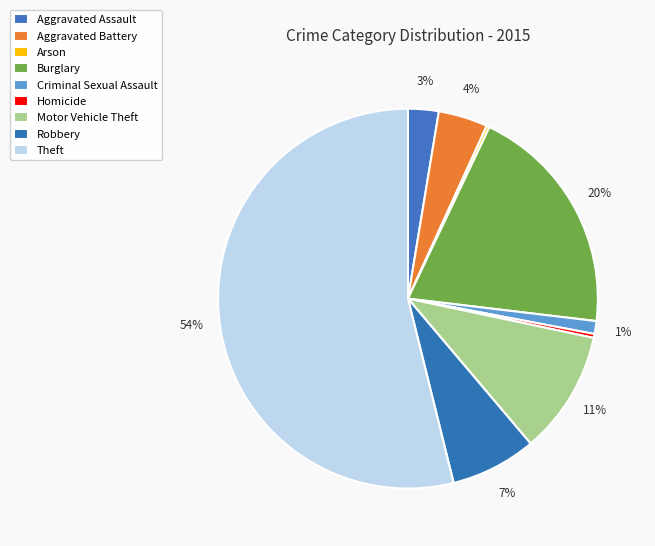

Rank the categories by value from lowest to highest.

Arson, Homicide, Criminal Sexual Assault, Aggravated Assault, Aggravated Battery, Robbery, Motor Vehicle Theft, Burglary, Theft